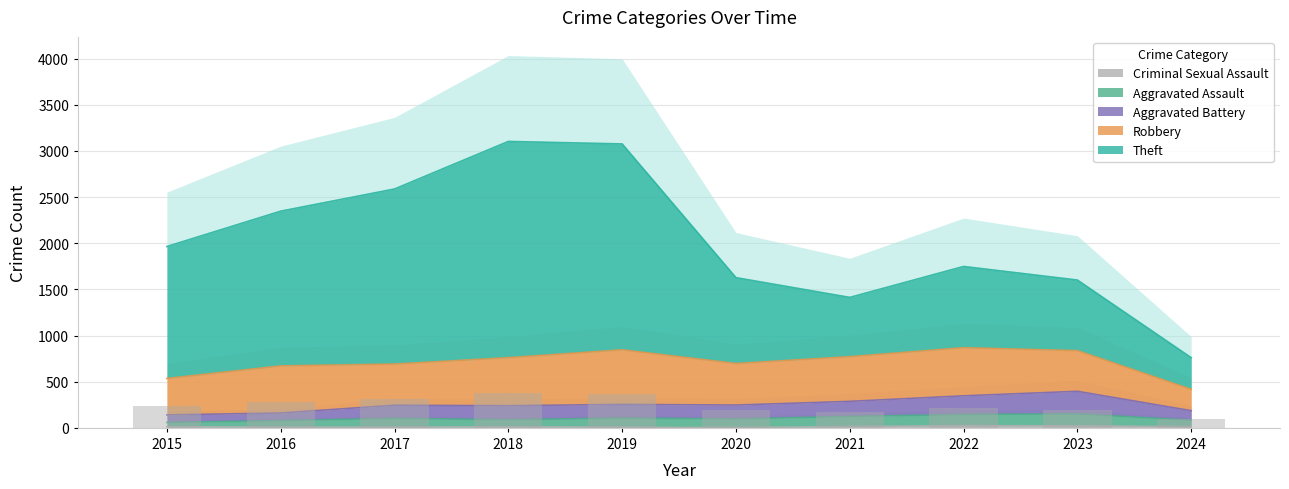

Rank the categories by Aggravated Battery value from lowest to highest.

2015, 2016, 2024, 2018, 2017, 2020, 2019, 2021, 2022, 2023